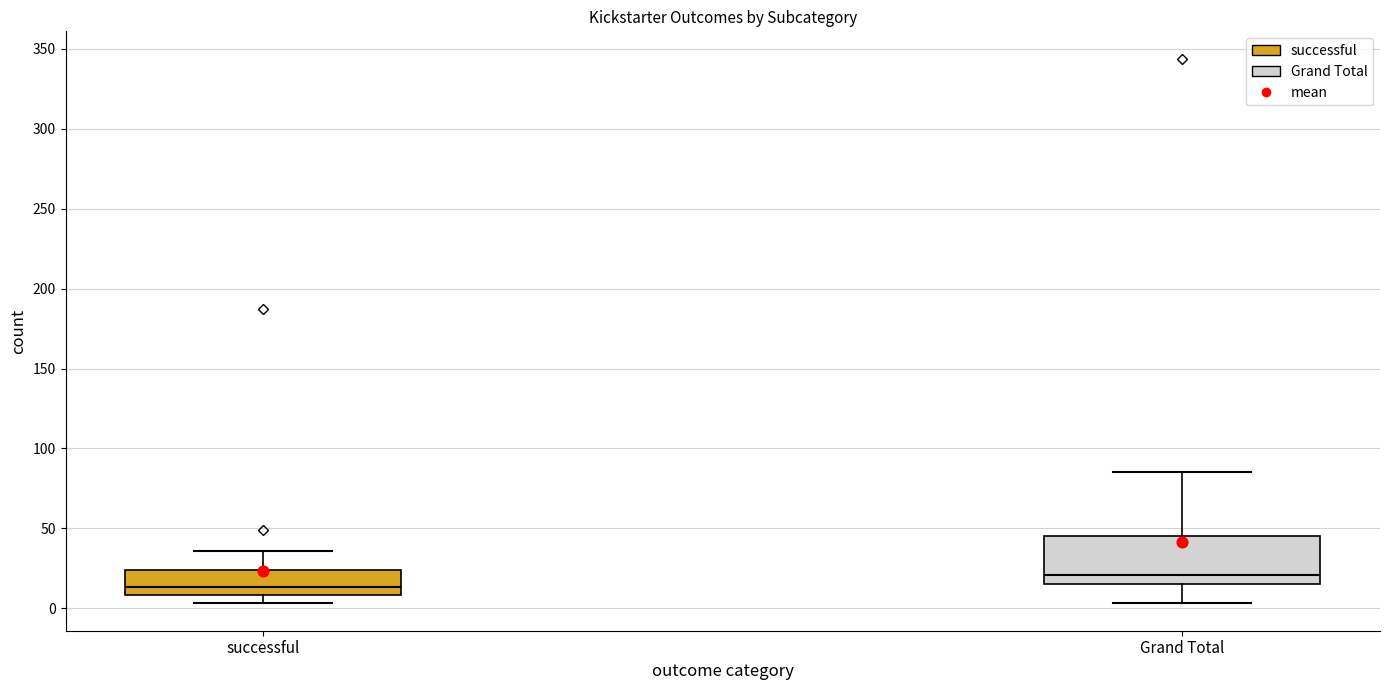

Reading left to right, transcribe this box plot: for each box, give where its median line is, the range the box spans, and where its two whiskers end, as read against the y-axis. The values are not printed on the chart, so give them approximately, as read against the axis.

successful: median 15, box 10 to 25, whiskers 5 to 35
Grand Total: median 20, box 15 to 45, whiskers 5 to 85